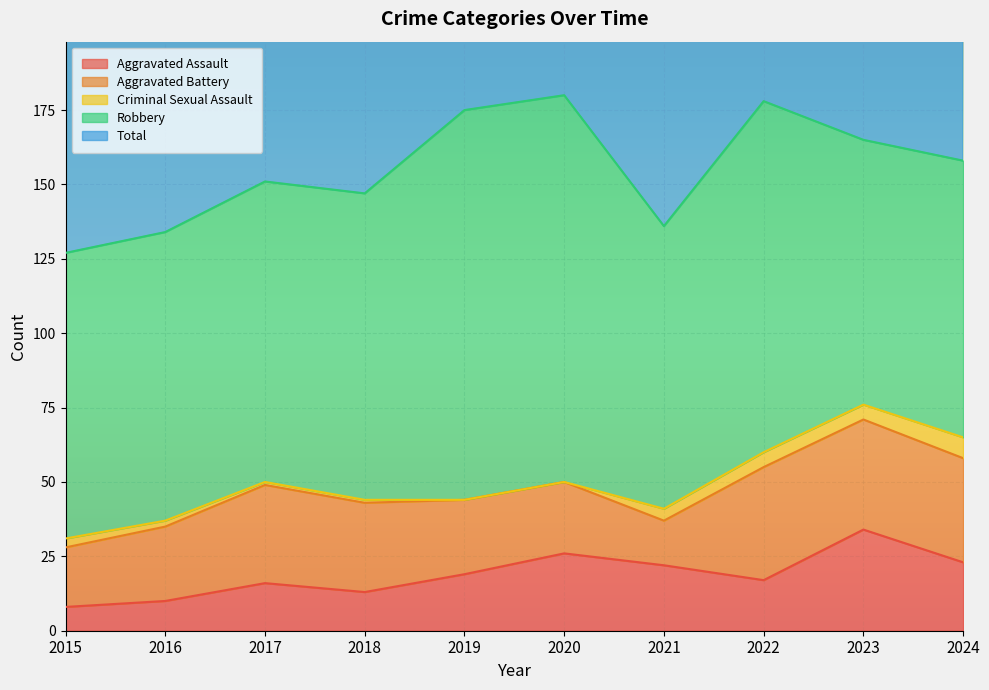

Which series has the largest range (max minus min)?

Total